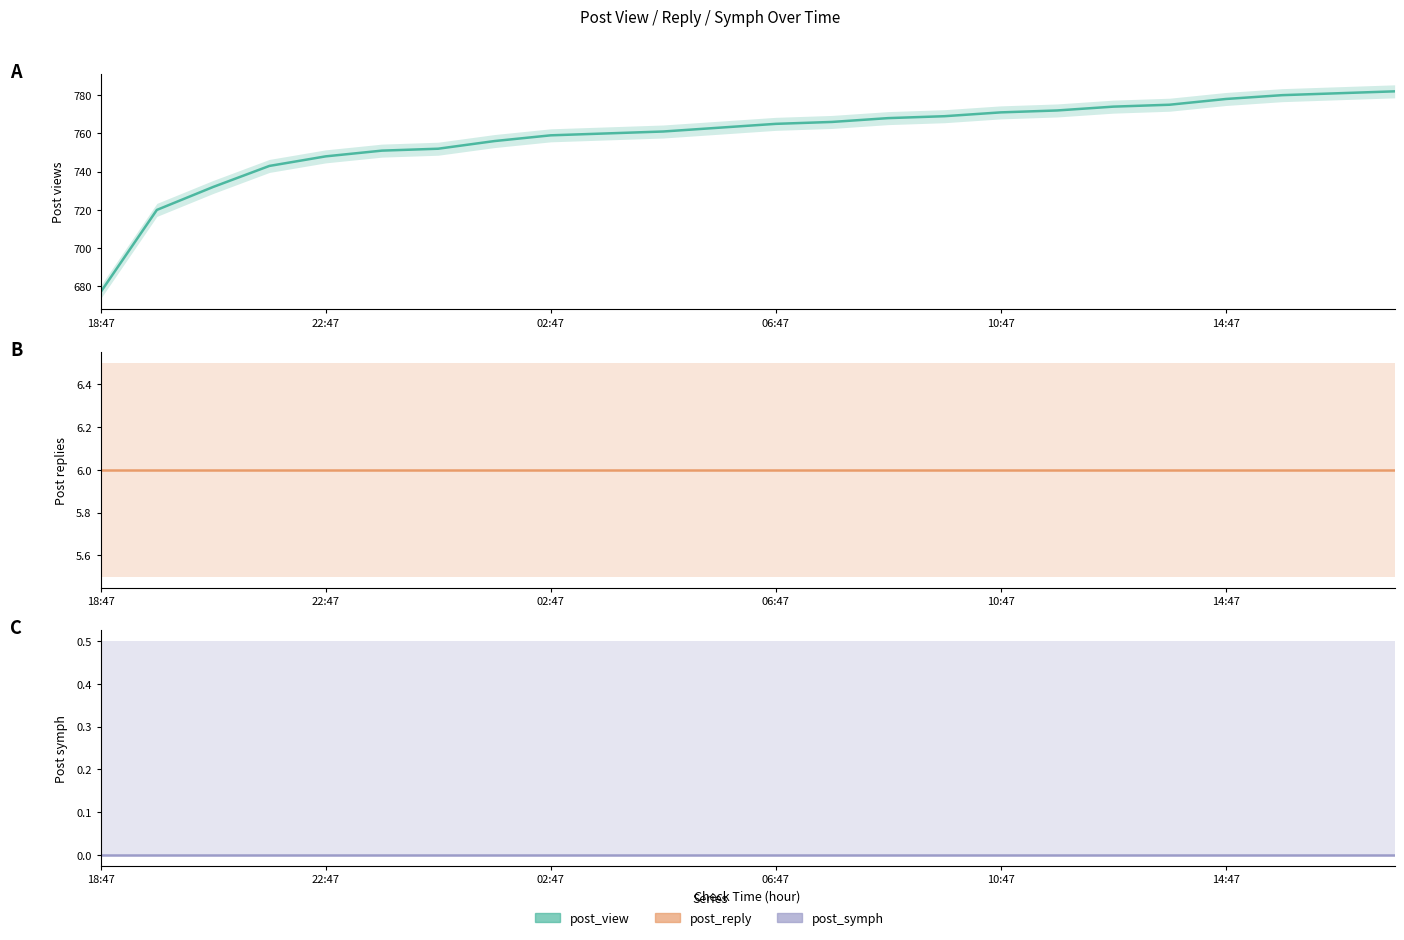

The value of post_view at 18 is 774. True or false?

True